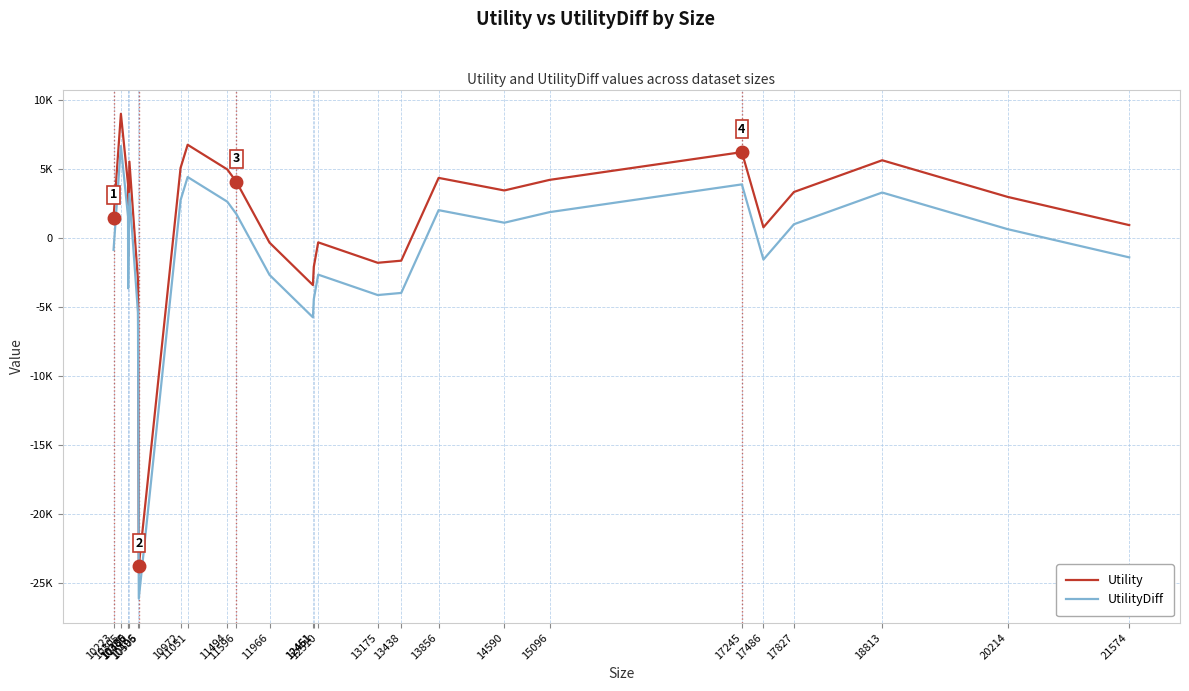

What are all the series names shown in the legend?

Utility, UtilityDiff